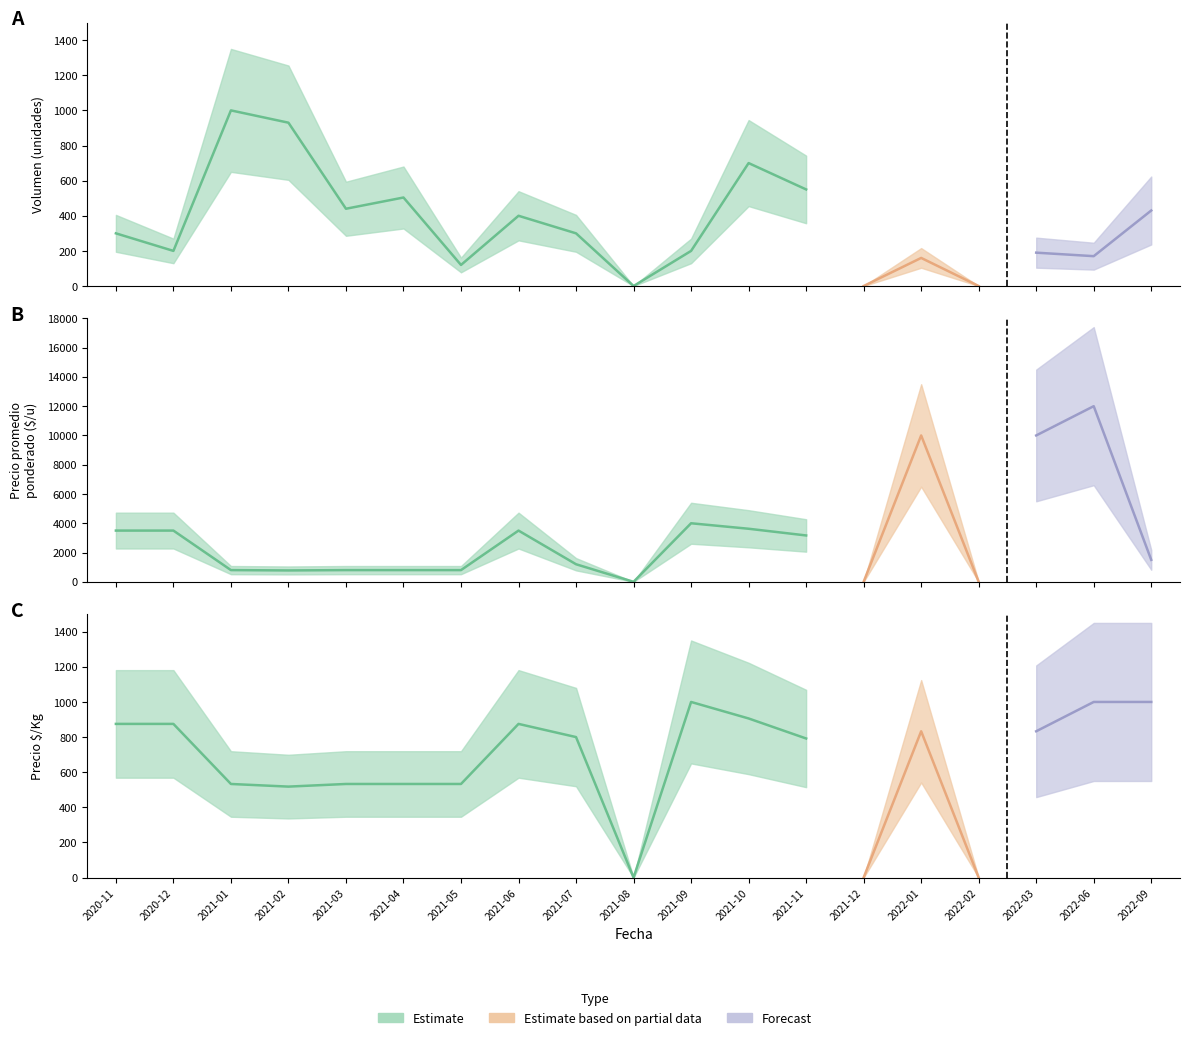

Reading left to right, extract all data points from this chart.

Volumen: 300	200	1000	930	440	504	120	400	300	0	200	700	550	0	160	0	190	170	430
Precio promedio ponderado: 3500	3500	800	777	800	800	800	3500	1200	0	4000	3625	3167	0	10000	0	10000	12000	1500
Precio $/Kg: 875	875	533	518	533	533	533	875	800	0	1000	906	792	0	833	0	833	1000	1000